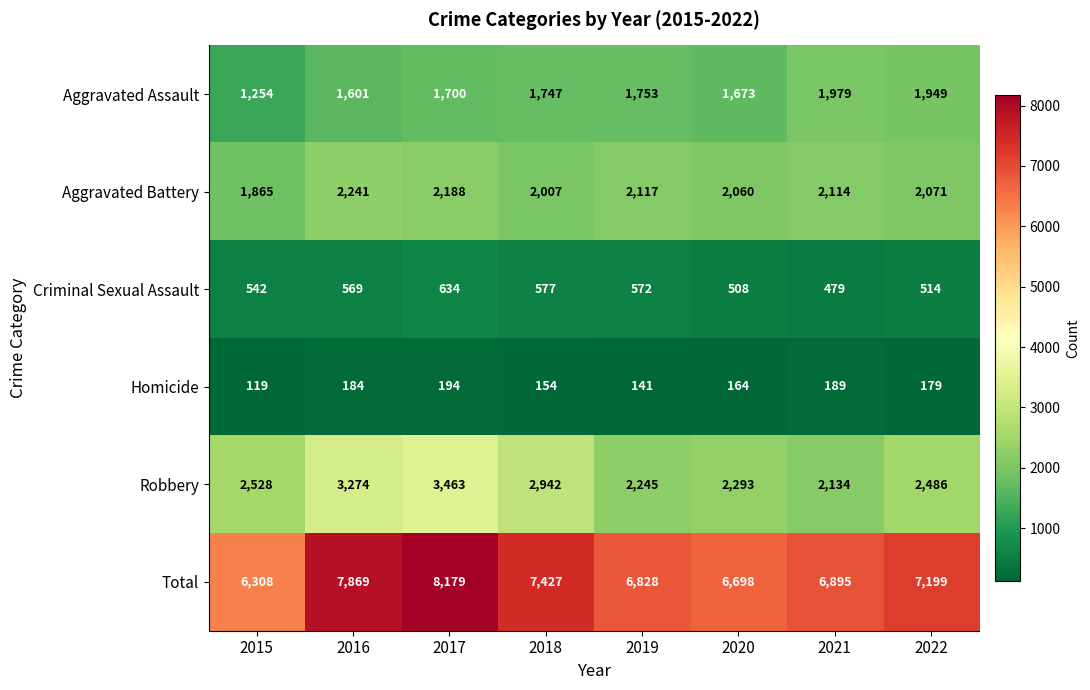

Which label corresponds to the largest value in the chart?

2017